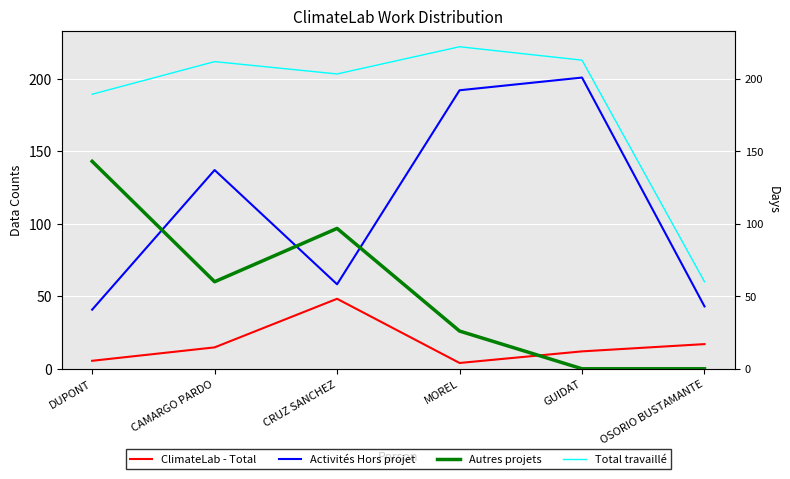

True or false: ClimateLab - Total has a value of 5.5 at DUPONT.

True